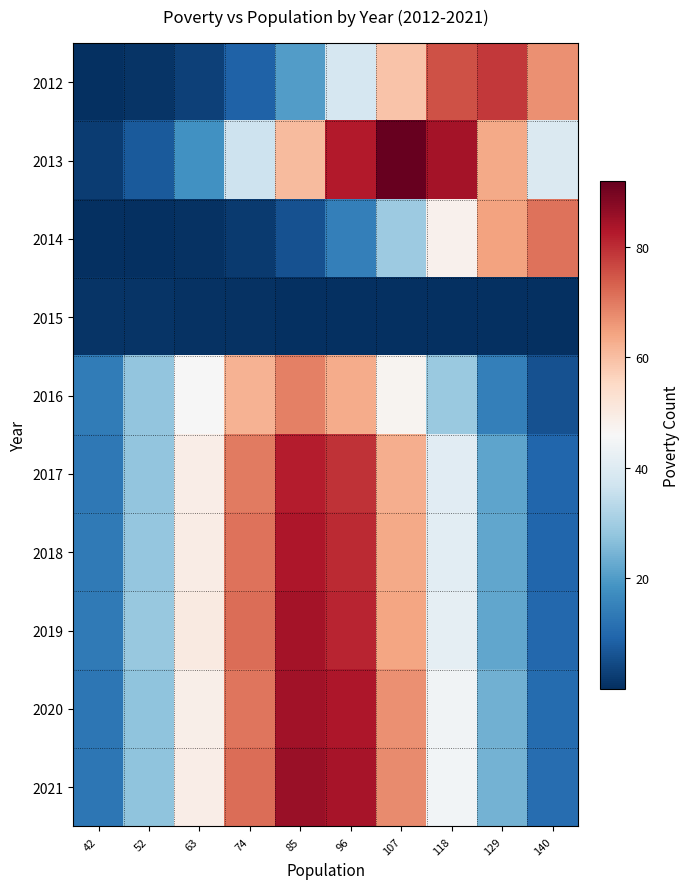

Reading left to right, extract all data points from this chart.

2012: 42=0.2	52=0.9	63=3.1	74=8.8	85=20.2	96=38.2	107=59.1	118=75.1	129=78.4	140=67.1
2013: 42=2.4	52=7.3	63=18.0	74=36.5	85=60.5	96=82.3	107=92.0	118=84.3	129=63.5	140=39.2
2014: 42=0.0	52=0.1	63=0.6	74=2.0	85=6.0	96=14.6	107=29.2	118=47.8	129=64.3	140=71.0
2015: 42=1.0	52=0.9	63=0.7	74=0.4	85=0.2	96=0.1	107=0.0	118=0.0	129=0.0	140=0.0
2016: 42=13.8	52=27.7	63=45.7	74=62.0	85=69.0	96=63.0	107=47.2	118=29.1	129=14.7	140=6.1
2017: 42=13.2	52=28.0	63=48.9	74=69.9	85=82.2	96=79.3	107=62.7	118=40.8	129=21.7	140=9.5
2018: 42=13.3	52=28.3	63=49.4	74=70.8	85=83.2	96=80.2	107=63.5	118=41.2	129=22.0	140=9.6
2019: 42=13.5	52=28.7	63=50.0	74=71.6	85=84.2	96=81.2	107=64.2	118=41.7	129=22.3	140=9.7
2020: 42=12.6	52=27.3	63=48.5	74=70.7	85=84.6	96=83.1	107=67.0	118=44.3	129=24.1	140=10.7
2021: 42=12.8	52=27.6	63=49.1	74=71.5	85=85.6	96=84.0	107=67.7	118=44.8	129=24.3	140=10.8